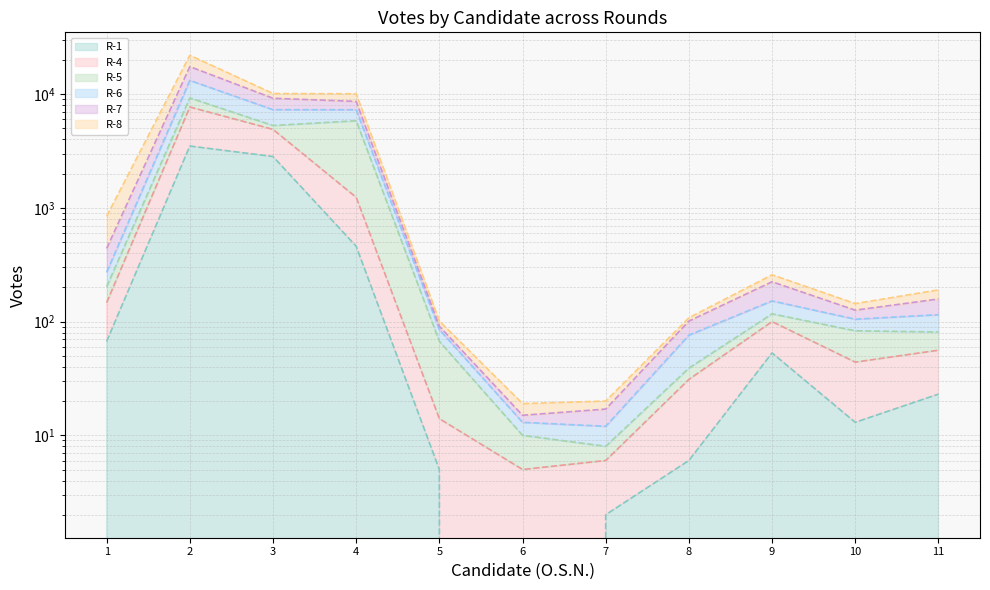

How many data points in R-1 are above 23?

5